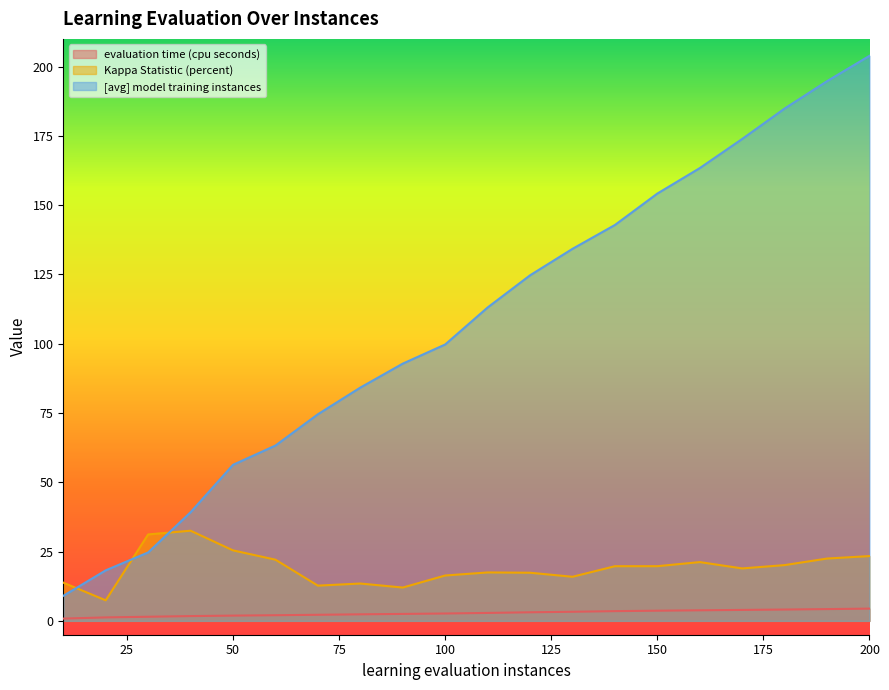

At how many categories does at least one series exceed 132?

8